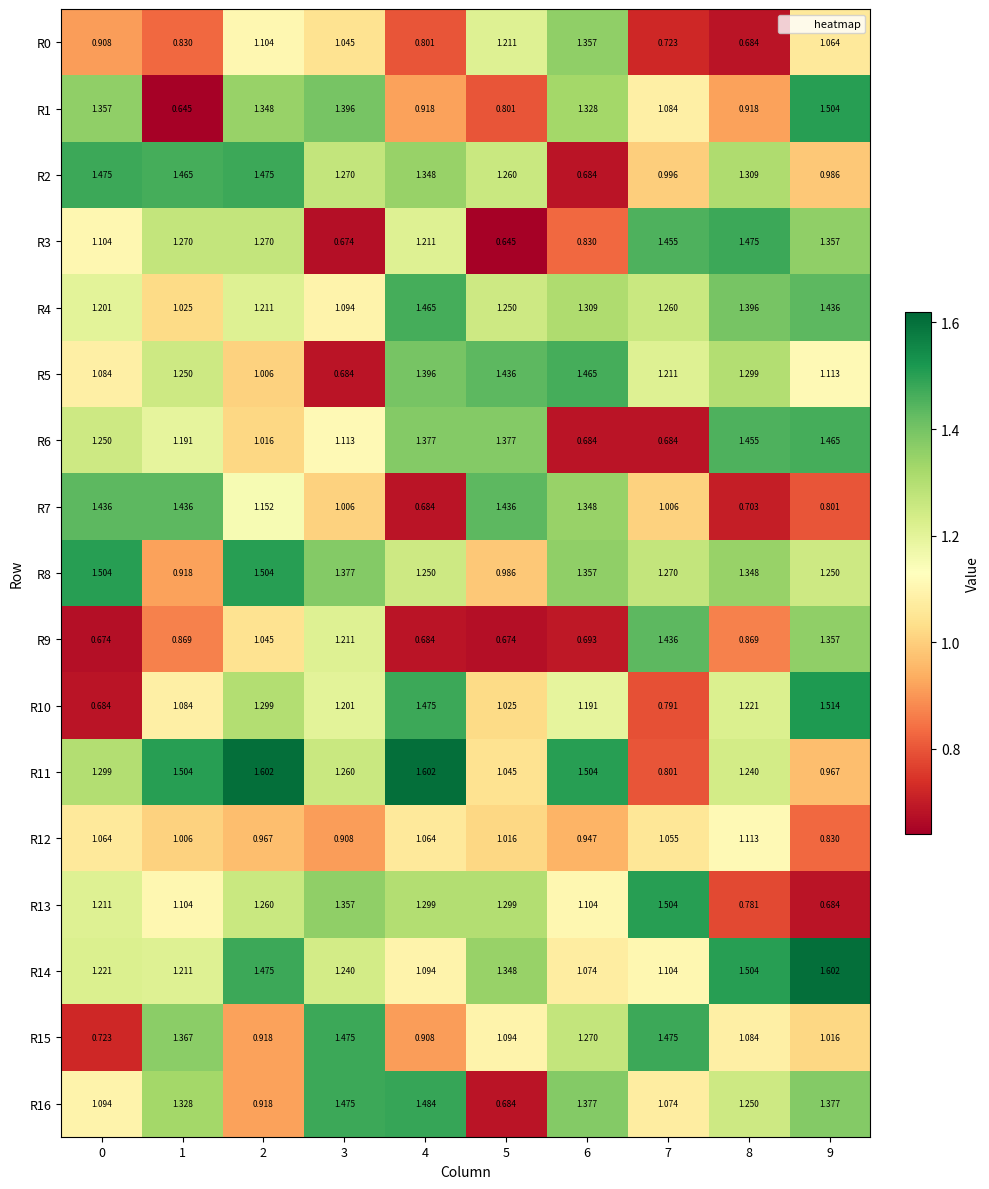

Is the value of R4 at 7 greater than the value of R6 at 2?

Yes